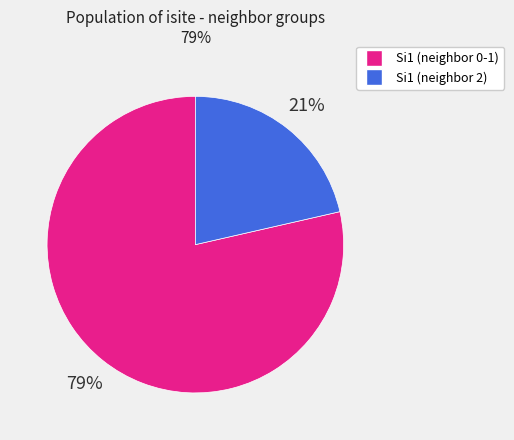

Is there a majority slice in this chart?

Yes